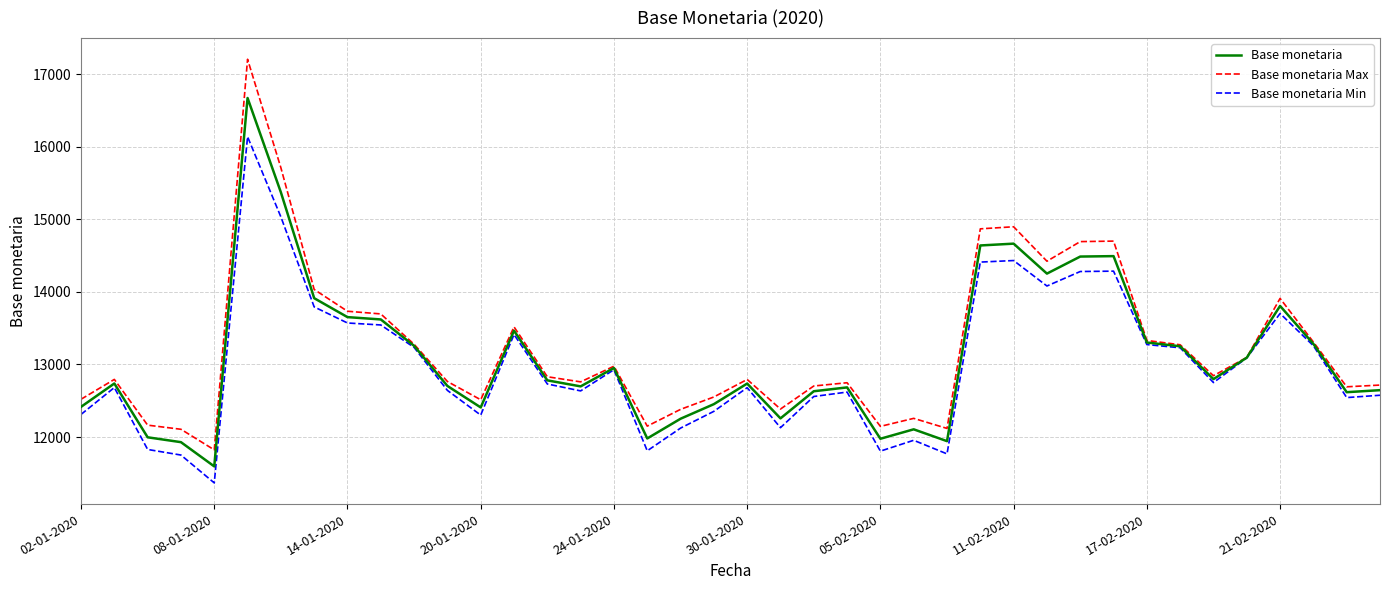

Rank the series by their maximum value, from lowest to highest.

Base monetaria Min, Base monetaria, Base monetaria Max